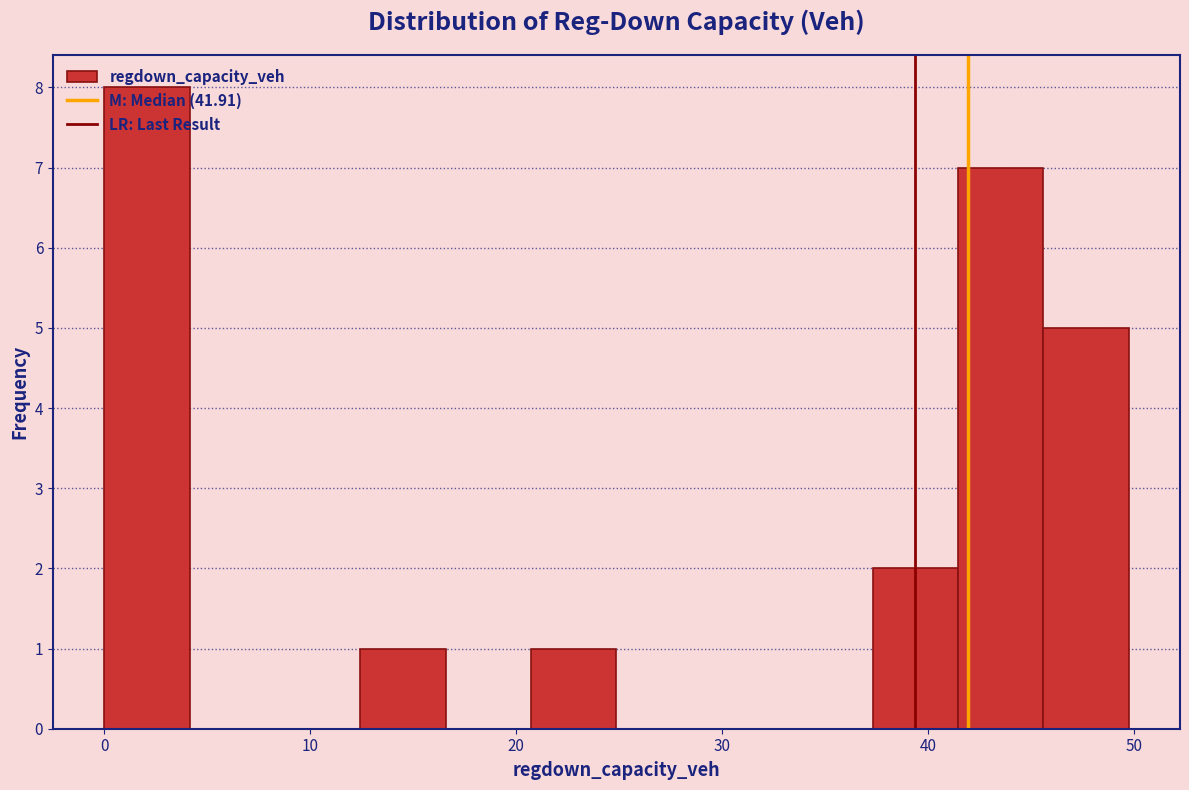

Reading left to right, transcribe this chart: for each bar, give the range it covers on the x-axis and its height. Neither the bar edges nor the heights are printed on the chart, so give them approximately, as read against the axes.

0 to 4: 8
4 to 8: 0
8 to 12: 0
12 to 17: 1
17 to 21: 0
21 to 25: 1
25 to 29: 0
29 to 33: 0
33 to 37: 0
37 to 41: 2
41 to 46: 7
46 to 50: 5